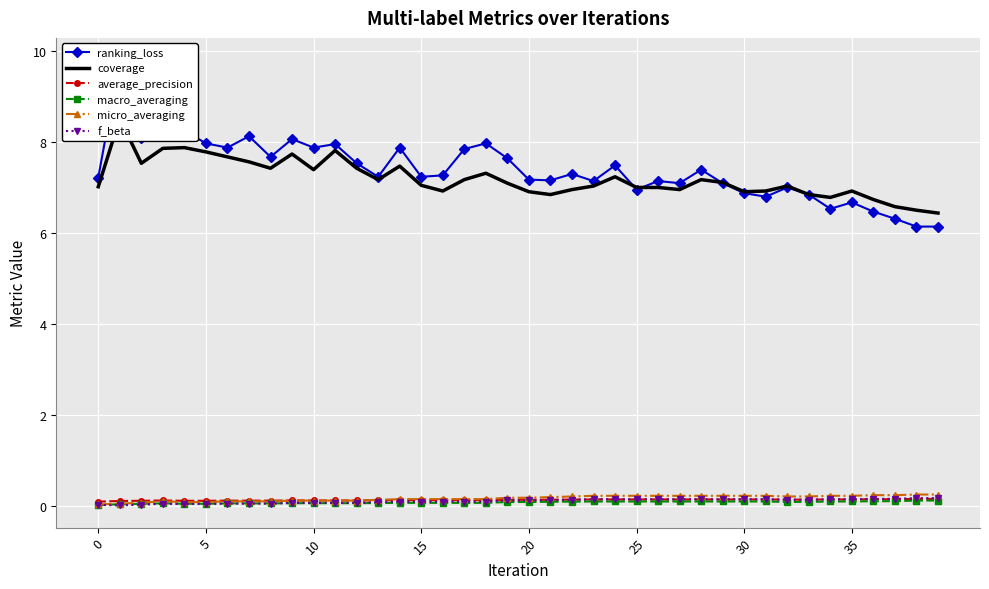

True or false: macro_averaging has more than 0 interior local peaks.

True